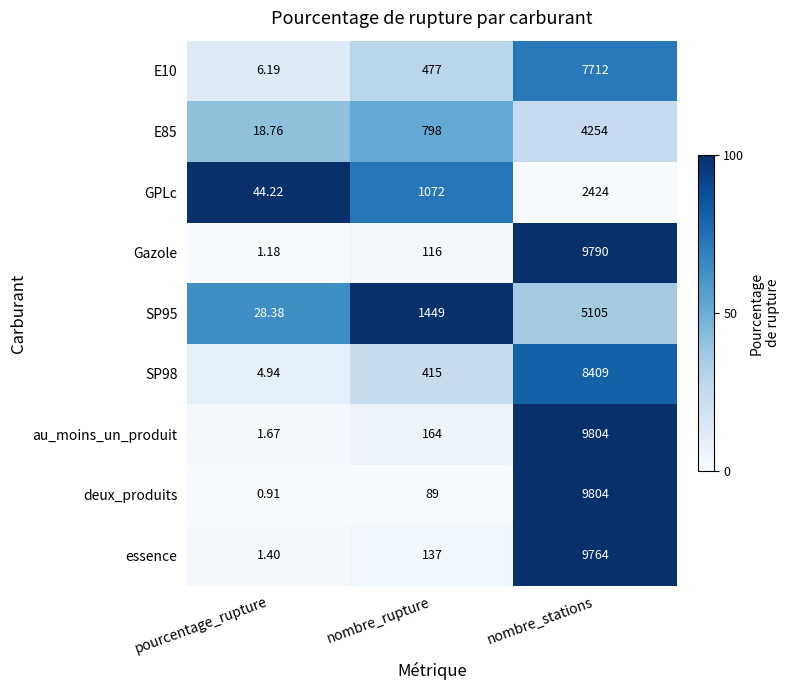

At which label does GPLc reach its peak?

nombre_stations